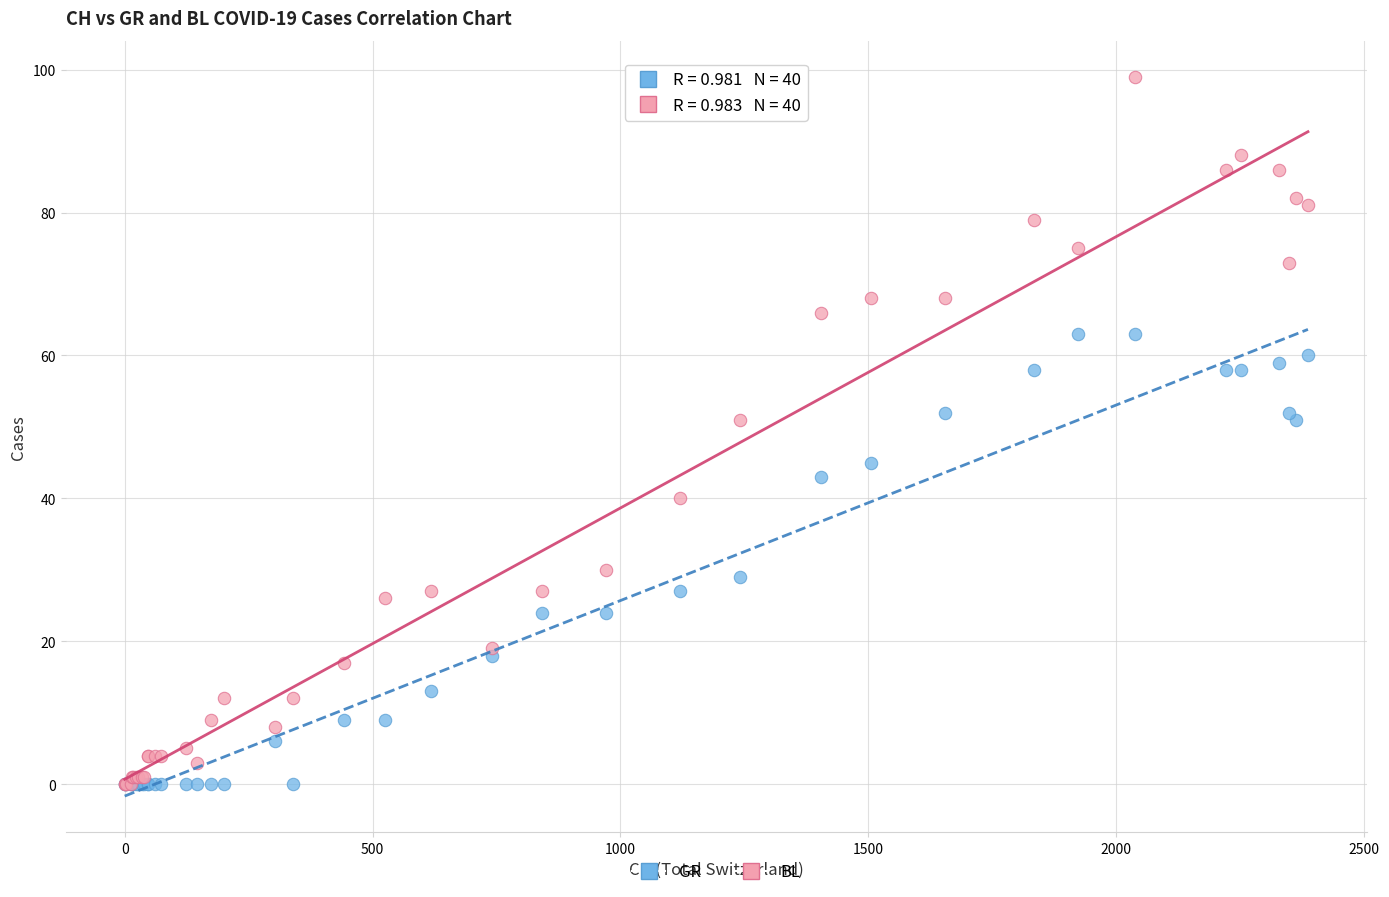

Which series contains the highest Y value?

BL